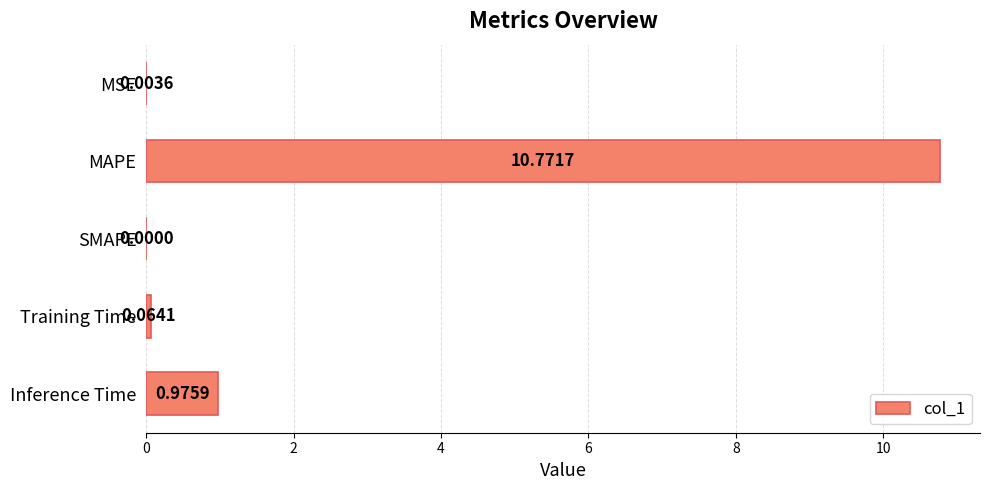

Which category has the highest value across all series?

MAPE